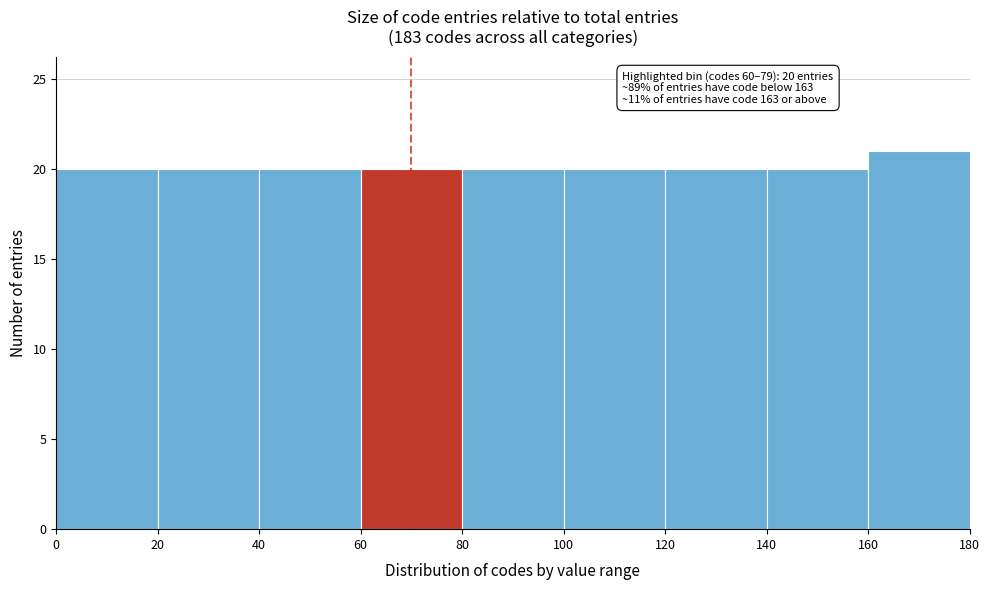

Which range on the x-axis has the tallest bar?

160 to 180